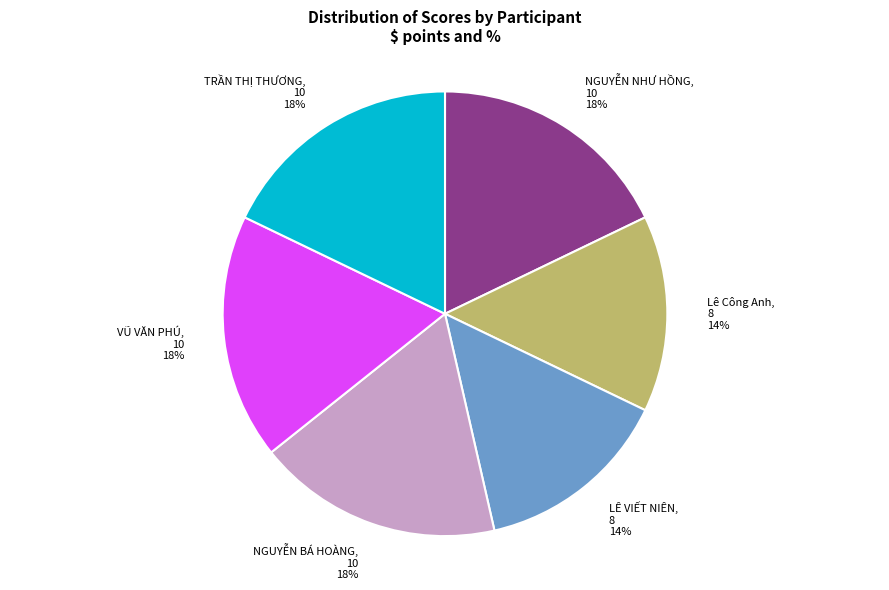

Which has a higher value, LÊ VIẾT NIÊN or TRẦN THỊ THƯƠNG?

TRẦN THỊ THƯƠNG